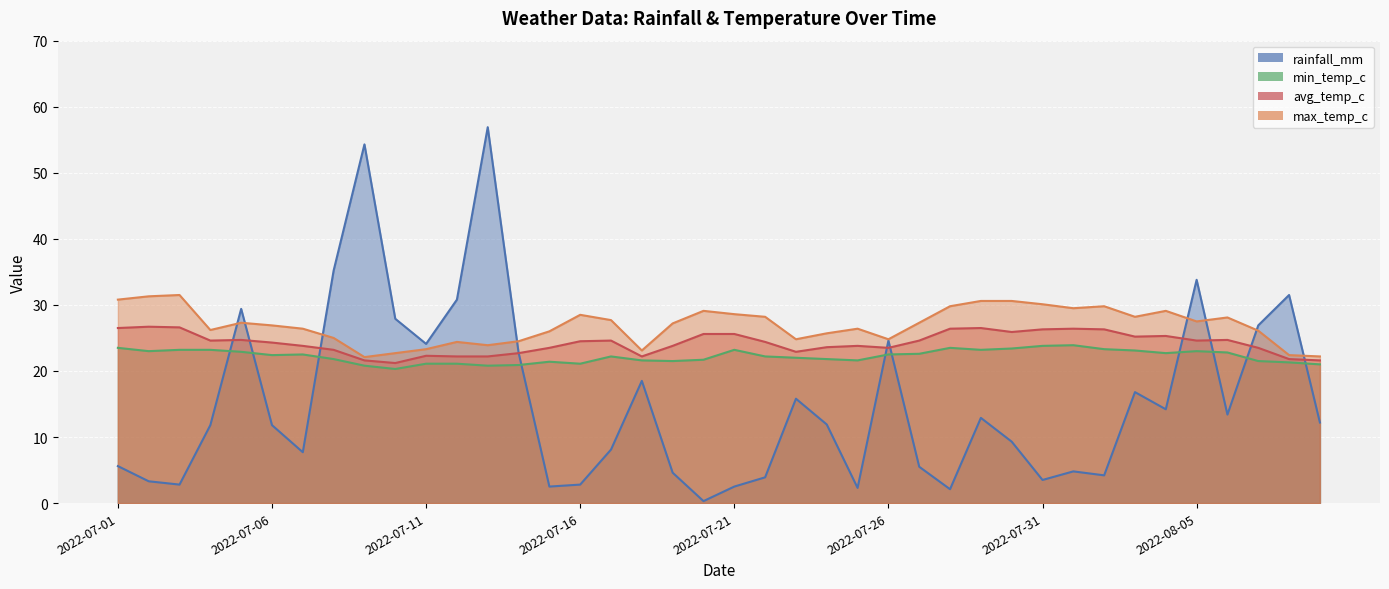

The avg_temp_c series shows 29.8 at 2022-08-08. True or false?

False